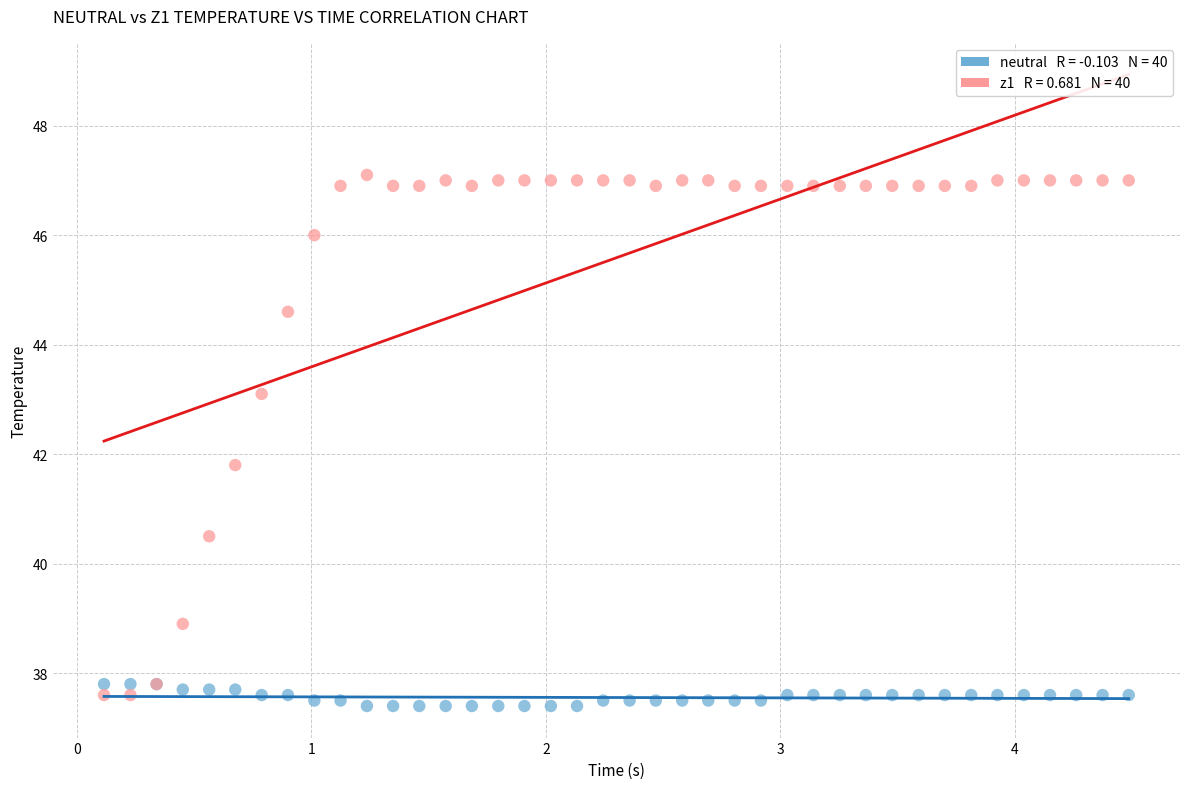

Across all series, what Y value is closest to 42?

41.8